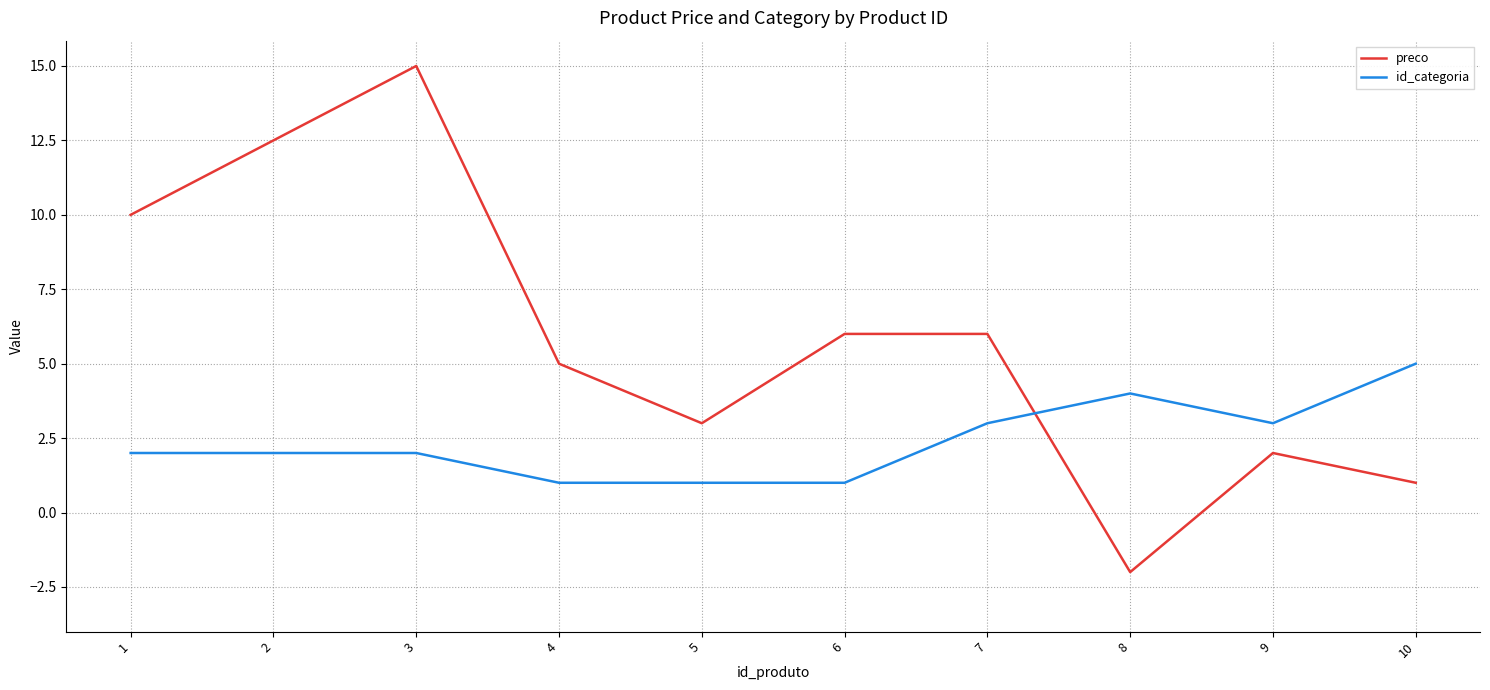

At which category does preco reach its first local peak?

3